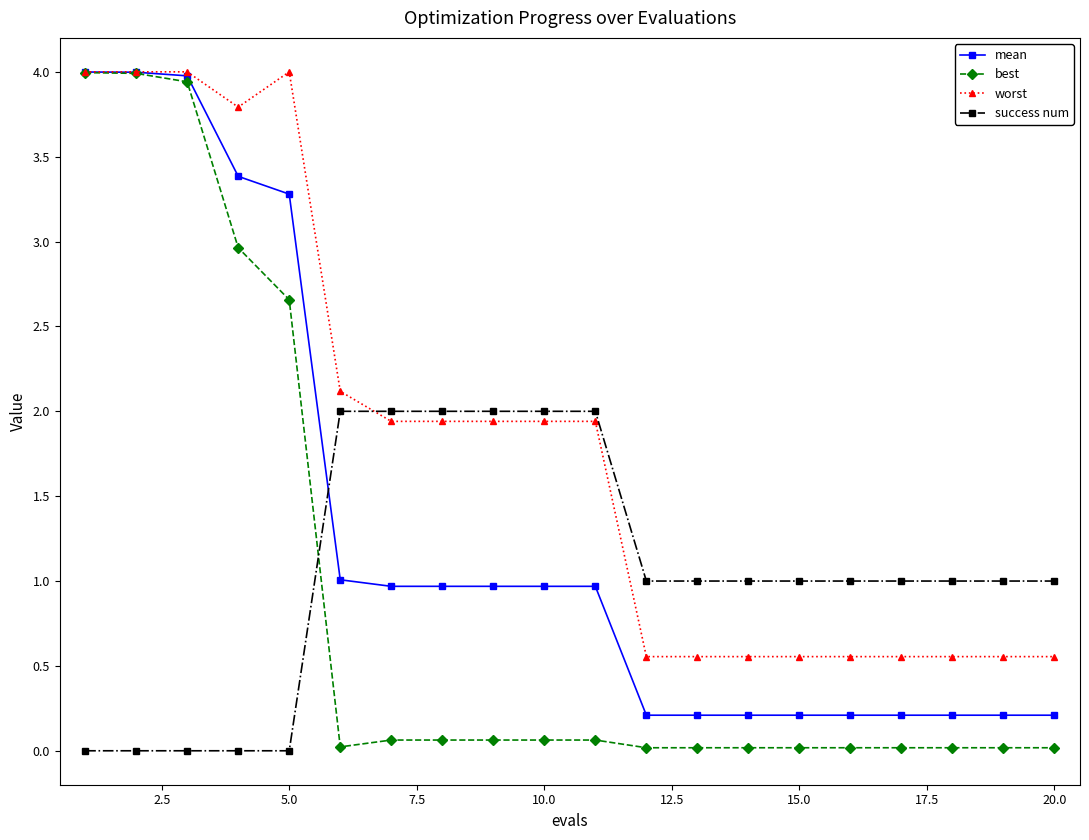

How many categories are shown in the chart?

20